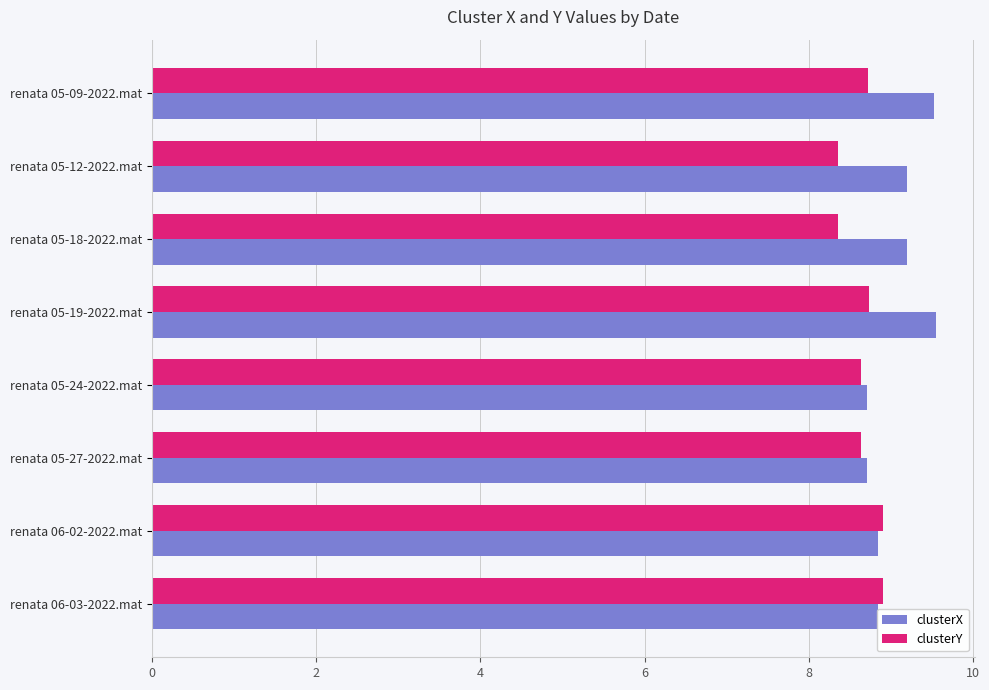

What is the minimum value for clusterX?

8.7